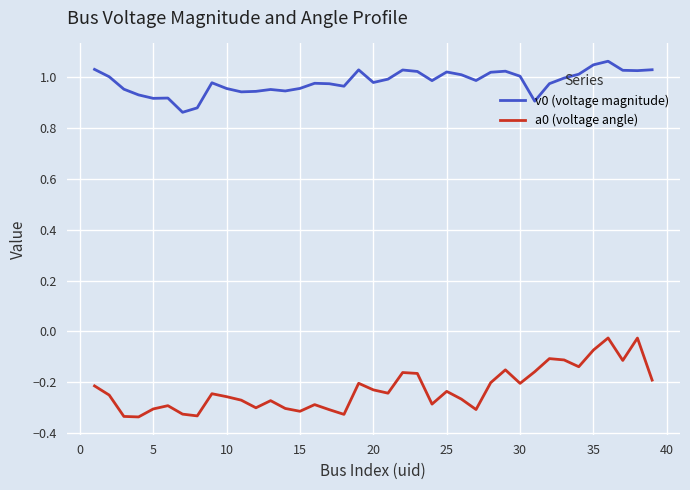

True or false: a0 (voltage angle) and v0 (voltage magnitude) cross at least once.

False